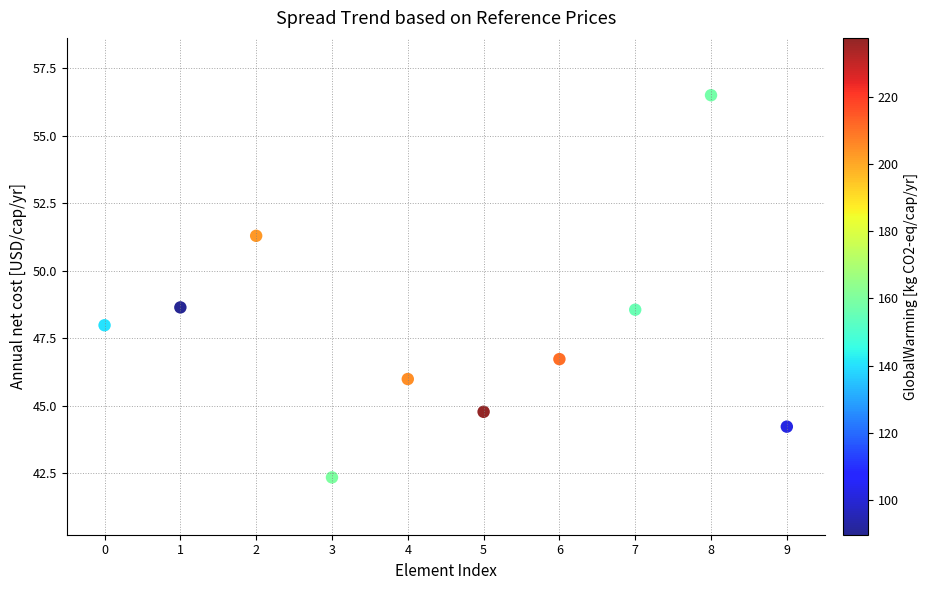

What is the range of Y values (max minus min)?

14.2